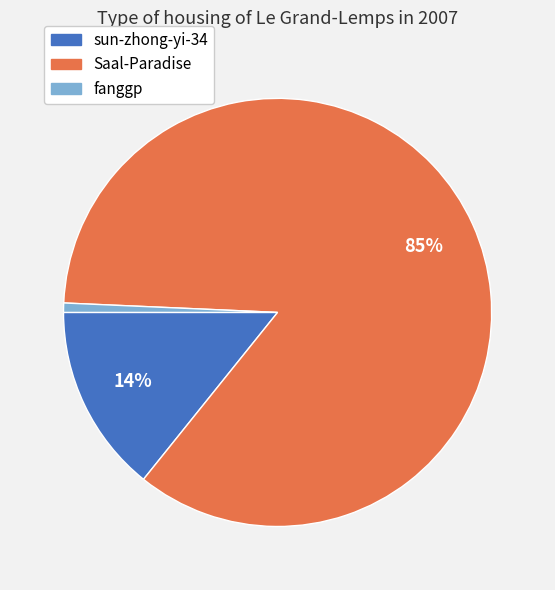

To the nearest percent, what is the difference between the fanggp and Saal-Paradise slice percentages?

84%